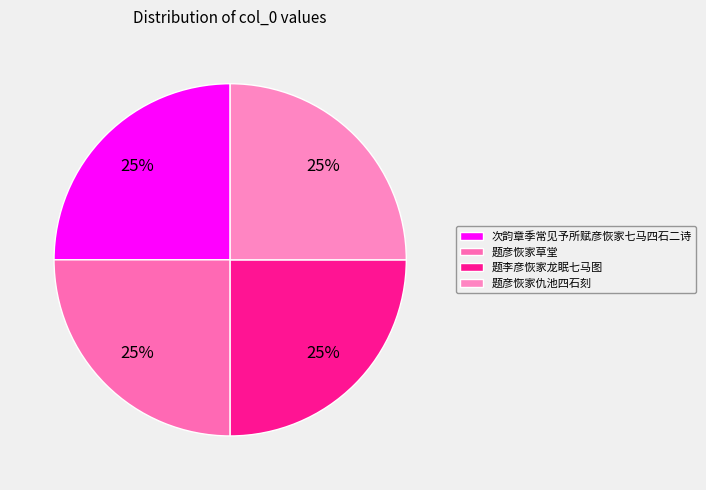

What is the ratio of the value at 题彦恢家草堂 to the value at 题彦恢家仇池四石刻?

1.0